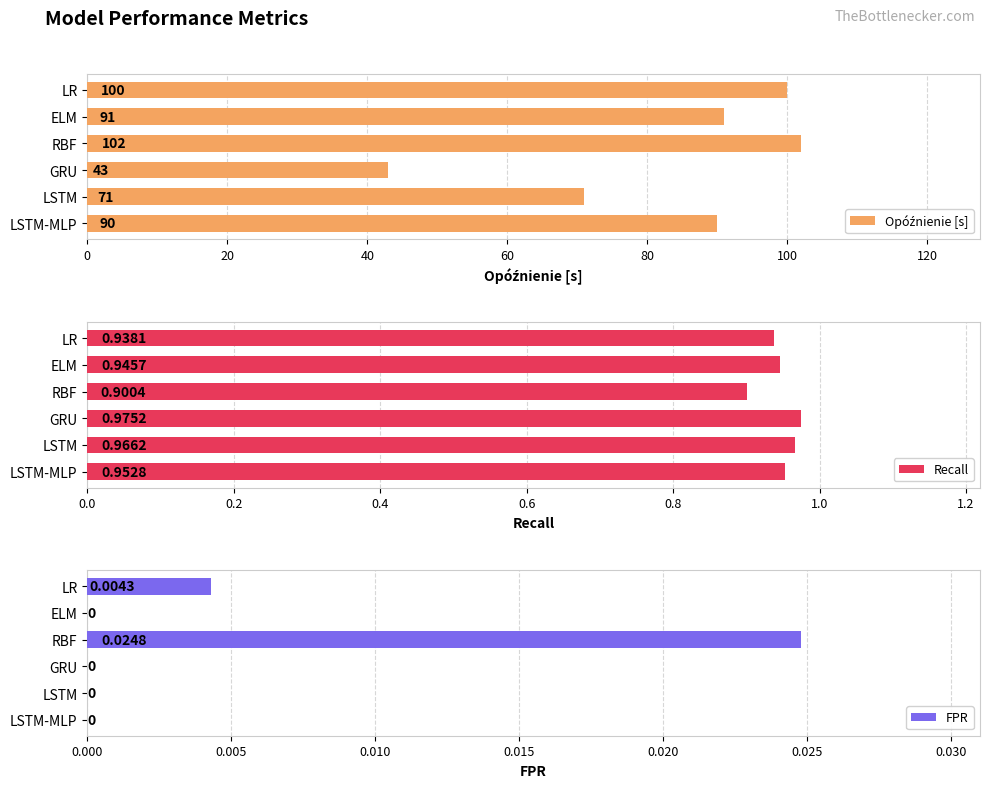

Where is Recall nearest to the value 0?

RBF